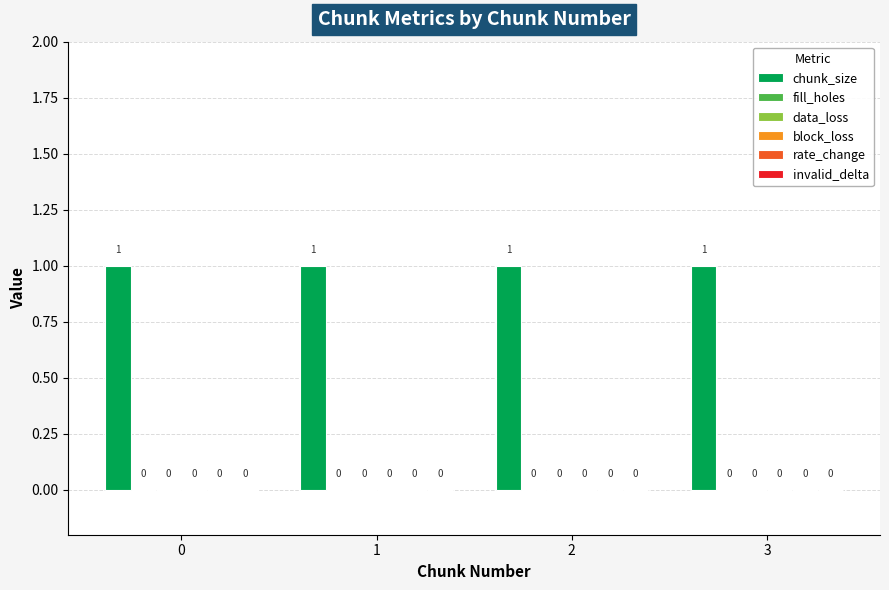

What is the total value across all series at 3?

1